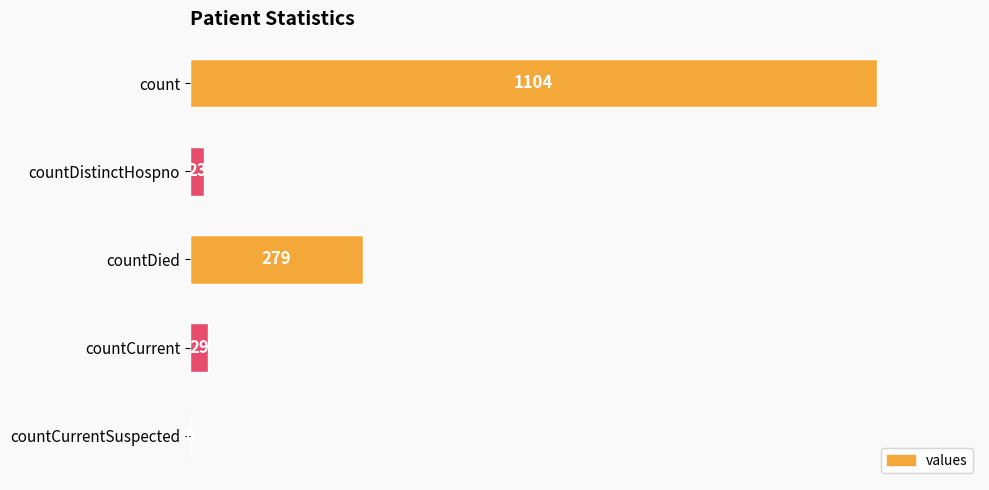

What is the greatest value displayed?

1104